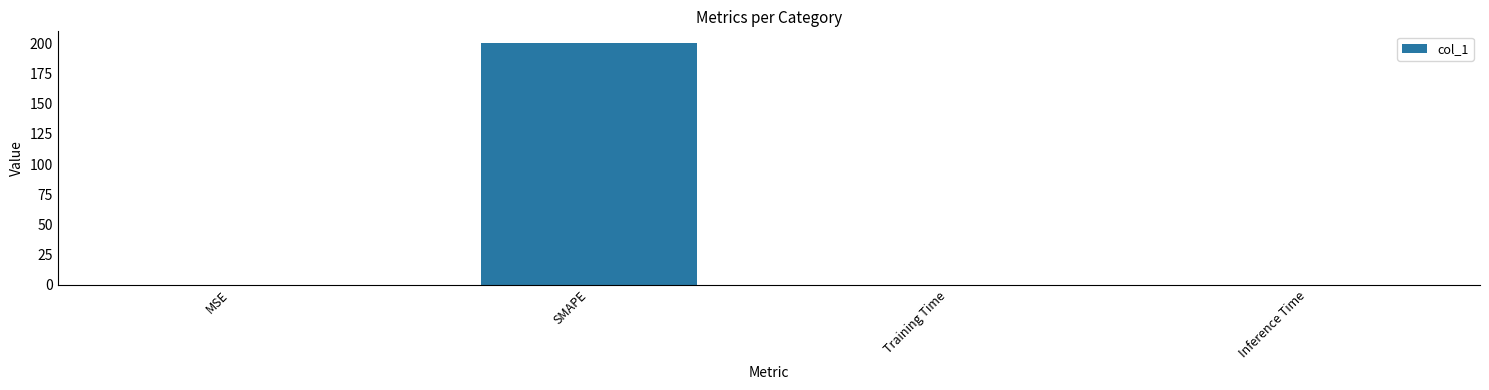

What is the sum of all values?

200.1